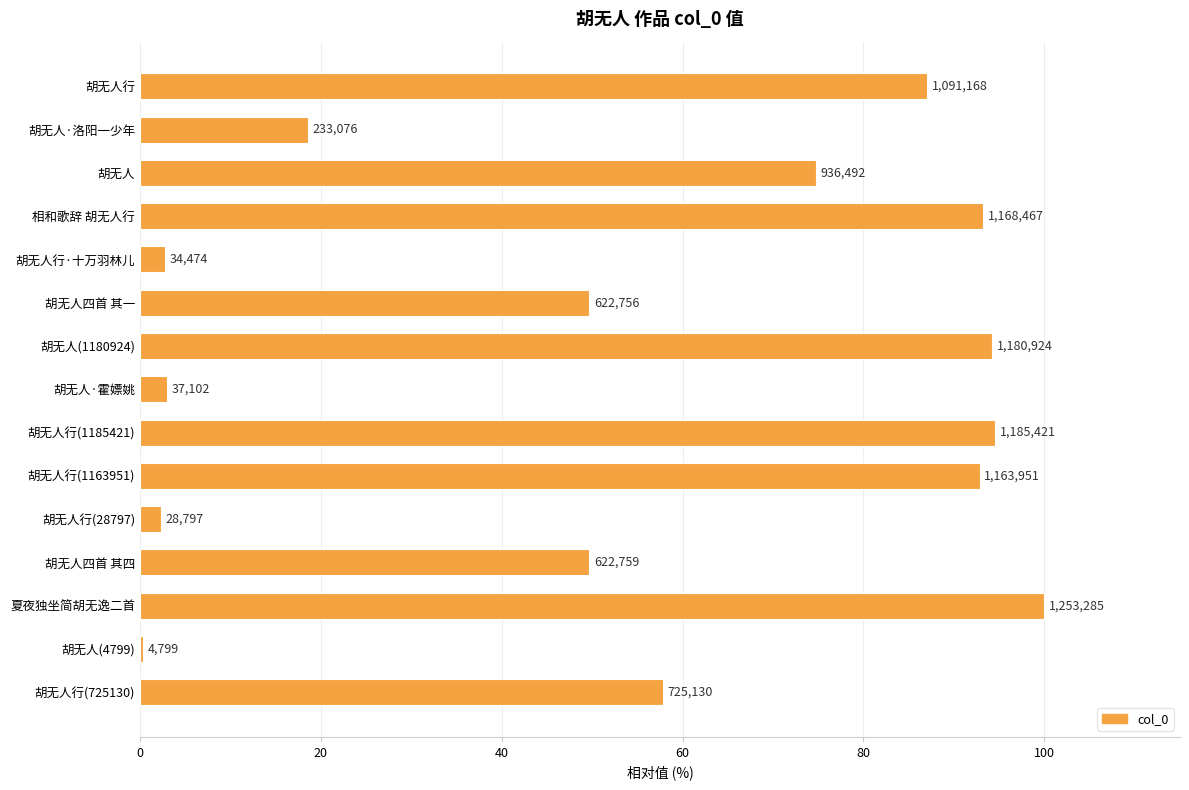

Does the chart contain any negative values?

No